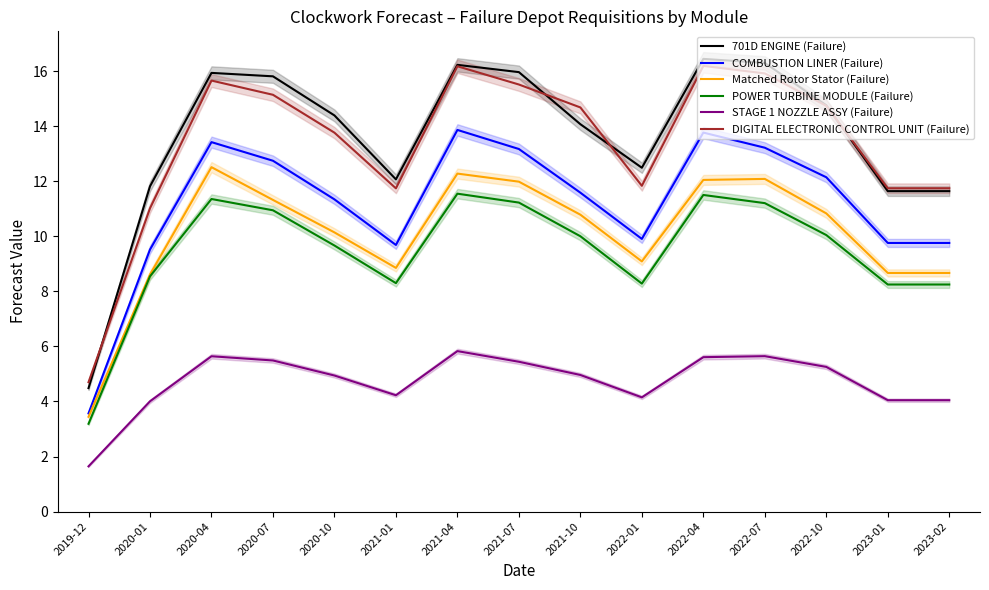

Reading left to right, what are all the values shown in this chart?

701D ENGINE (Failure): 4.5	11.8	15.9	15.8	14.4	12.1	16.2	16.0	14.1	12.5	16.4	16.3	14.8	11.6	11.6
COMBUSTION LINER (Failure): 3.6	9.5	13.4	12.7	11.3	9.7	13.9	13.2	11.6	9.9	13.8	13.2	12.1	9.8	9.8
Matched Rotor Stator (Failure): 3.4	8.6	12.5	11.3	10.1	8.9	12.3	12.0	10.8	9.1	12.1	12.1	10.8	8.7	8.7
POWER TURBINE MODULE (Failure): 3.2	8.5	11.4	10.9	9.7	8.3	11.6	11.2	10.0	8.3	11.5	11.2	10.0	8.2	8.2
STAGE 1 NOZZLE ASSY (Failure): 1.6	4.0	5.6	5.5	4.9	4.2	5.8	5.4	5.0	4.1	5.6	5.6	5.3	4.0	4.0
DIGITAL ELECTRONIC CONTROL UNIT (Failure): 4.7	11.0	15.7	15.1	13.8	11.7	16.2	15.5	14.7	11.8	16.2	15.9	14.7	11.7	11.7